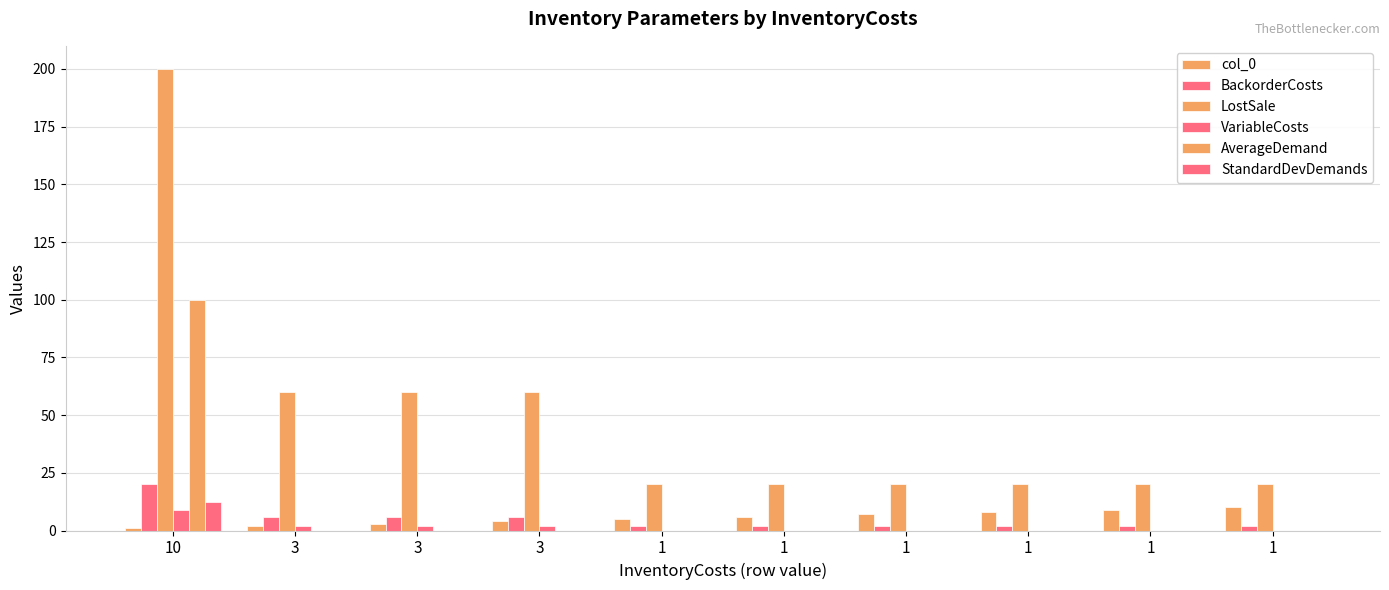

How many data points does each series have?

10